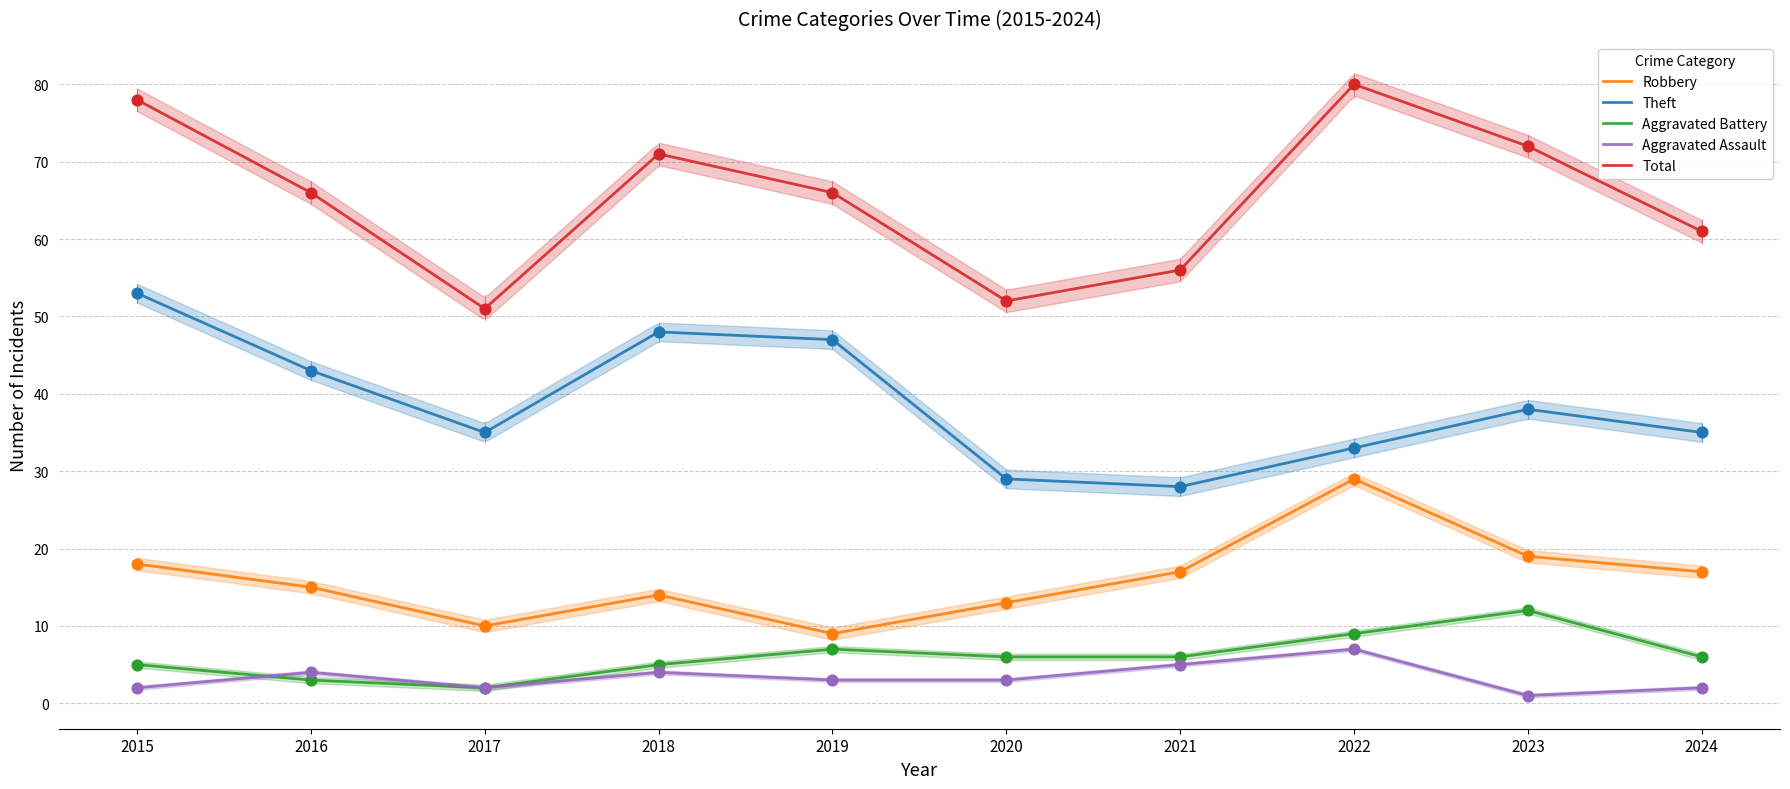

Is the value of Aggravated Assault at 2016 greater than the value of Robbery at 2024?

No